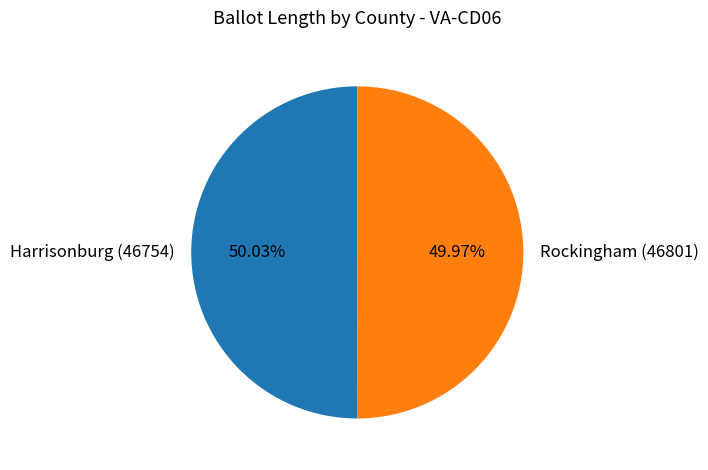

To the nearest percent, what percentage of the pie is Rockingham (46801)?

50%